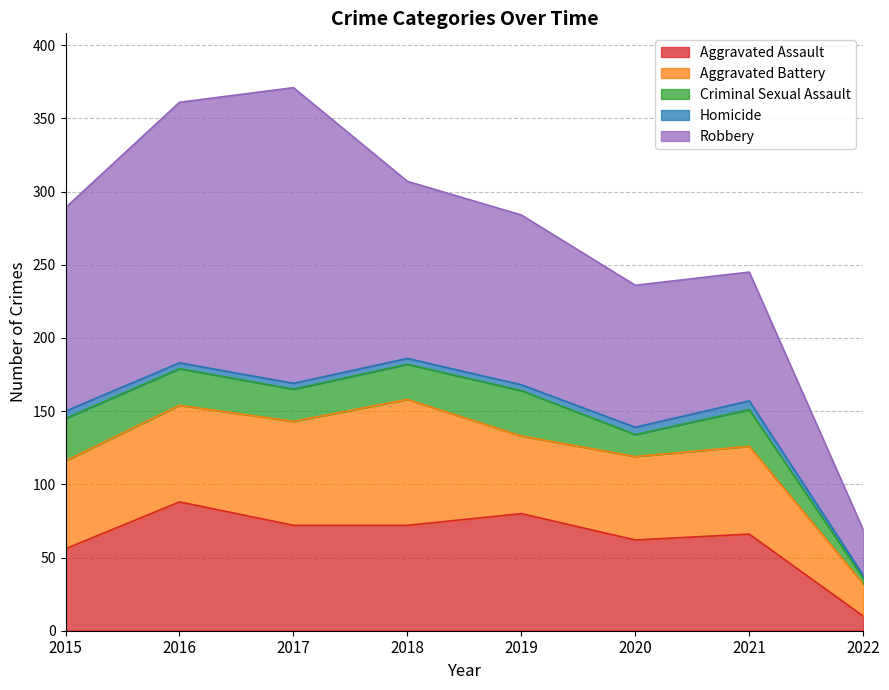

What is the sum of the Aggravated Battery values at 2021 and 2022?

82